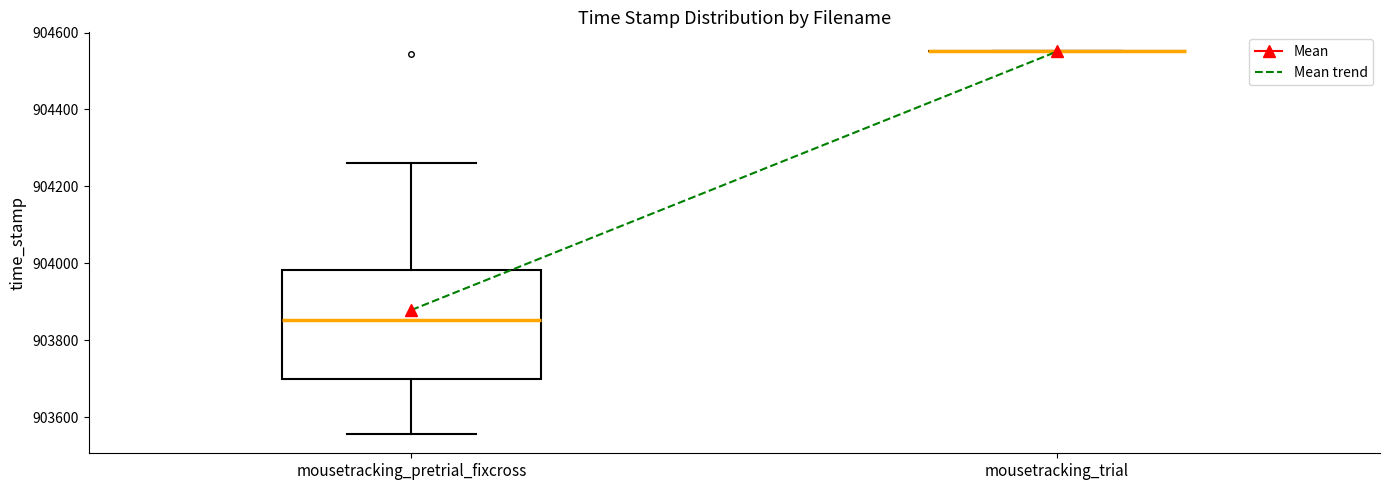

Comparing the boxes themselves (not the whiskers), which one is the tallest?

mousetracking_pretrial_fixcross